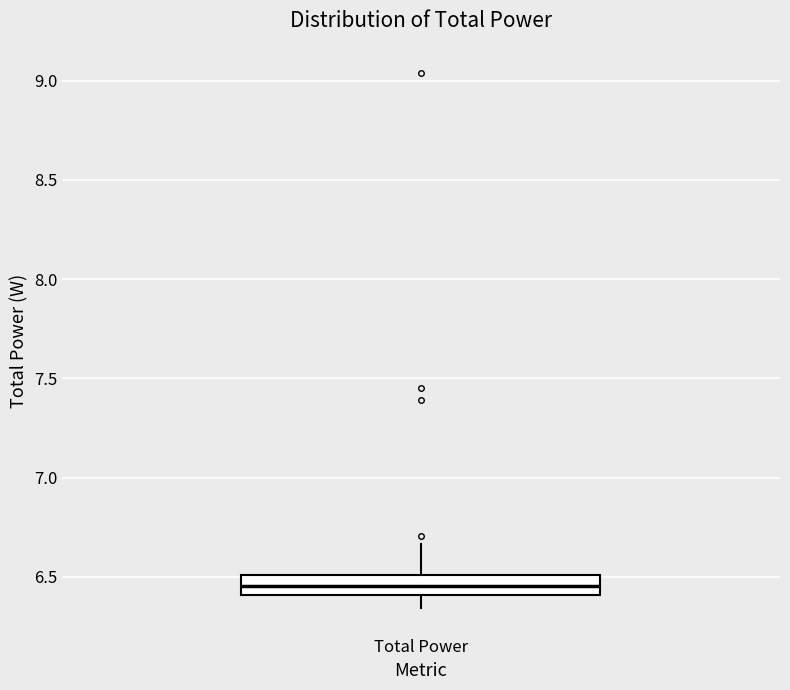

Transcribe this box plot: give where the median line is, the range the box spans, and where the two whiskers end, as read against the y-axis. The values are not printed on the chart, so give them approximately, as read against the axis.

median 6.45, box 6.40 to 6.50, whiskers 6.35 to 6.65